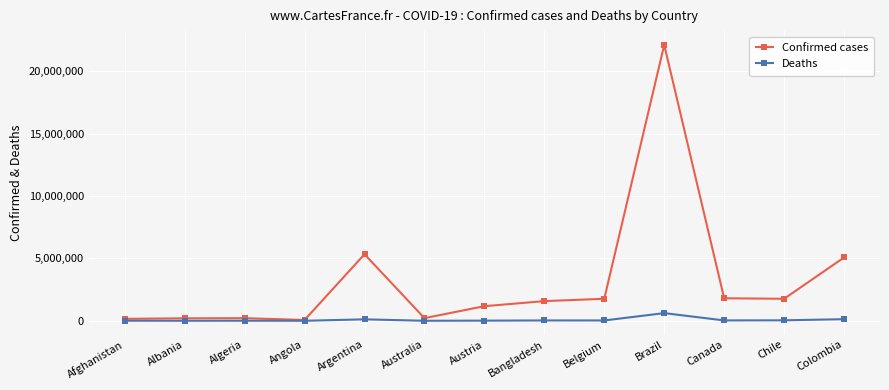

At which category does the chart reach its peak across all series?

Brazil